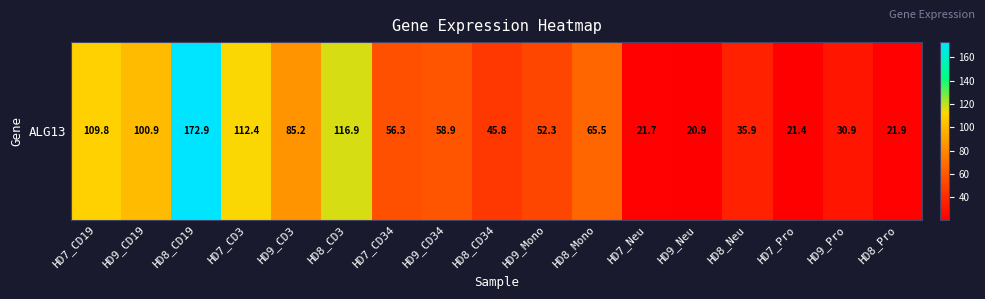

How many data points are less than 56?

8